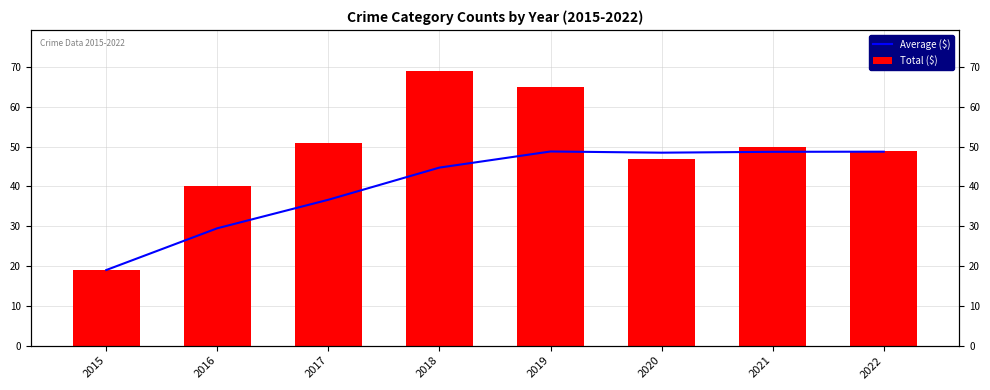

Is it true that Average ($) equals 86.6 at 2022?

False